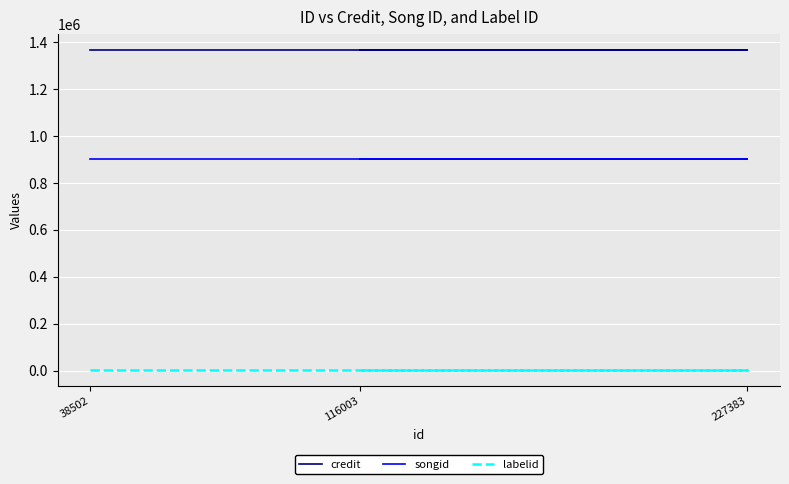

Is this an area chart (filled region under the line)?

No